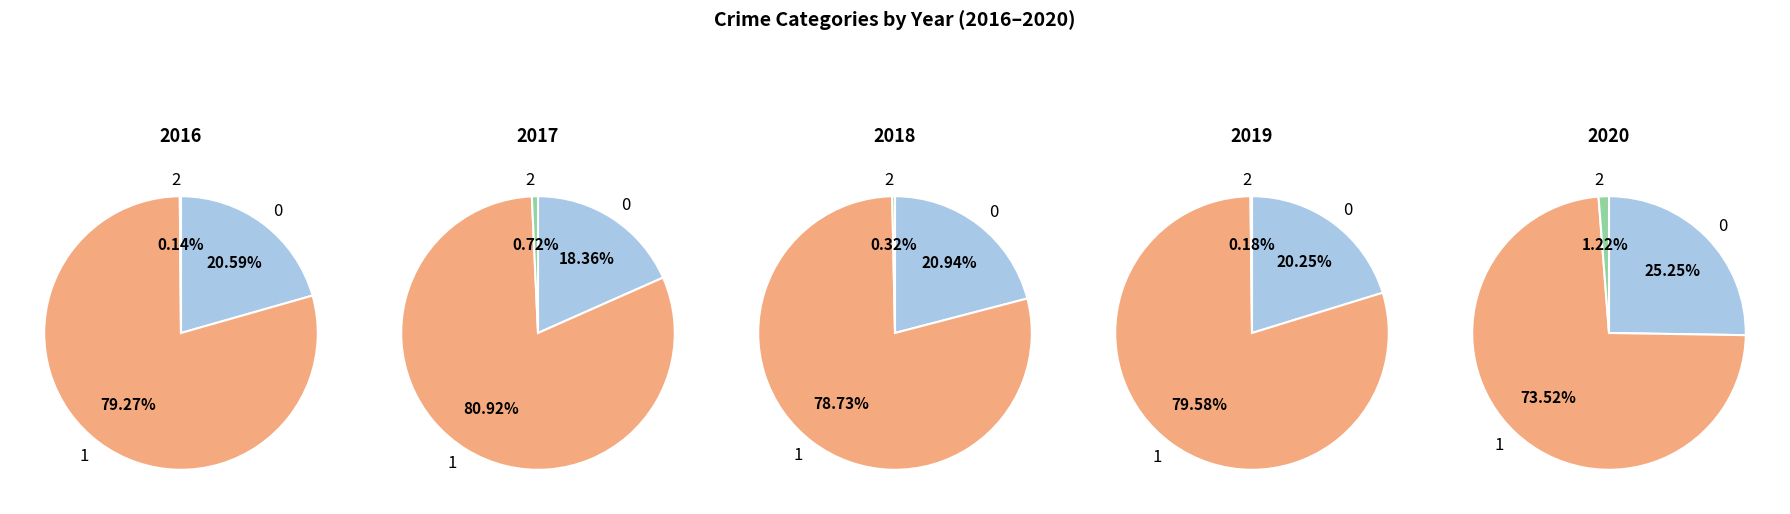

Is the sum of Aggravated Battery and Burglary greater than half?

No